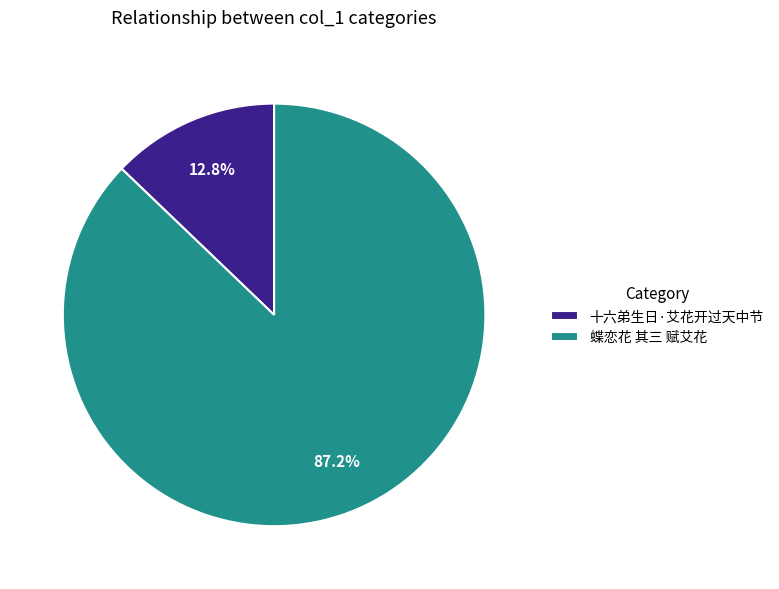

How many slices are in this pie chart?

2